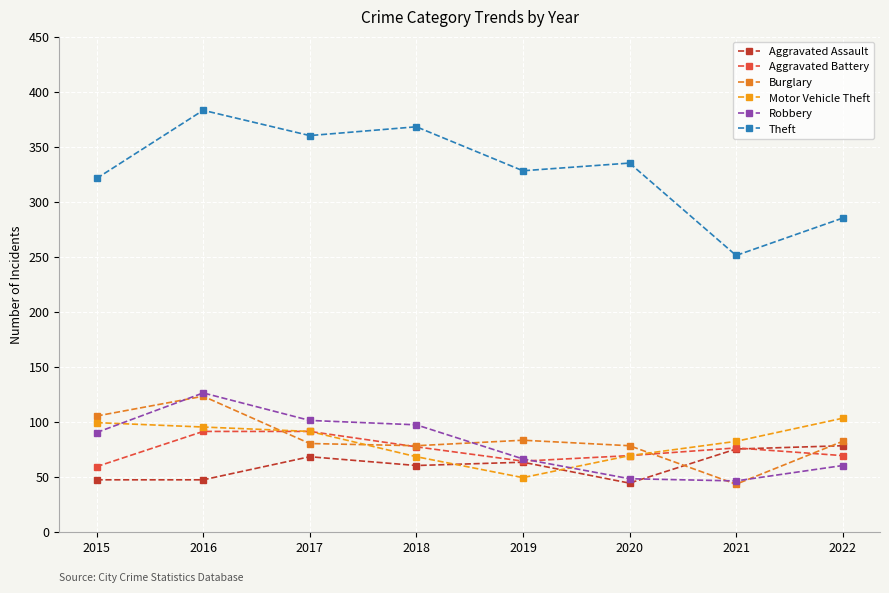

What is the difference between the Burglary values at 2017 and 2015?

25